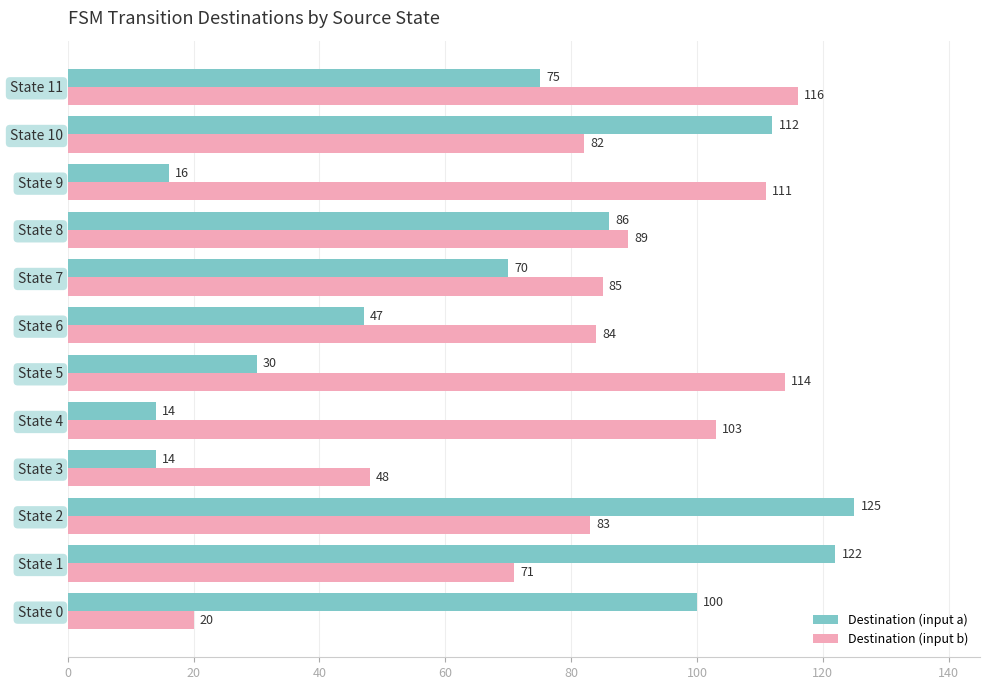

Which series has the largest range (max minus min)?

Destination (input a)